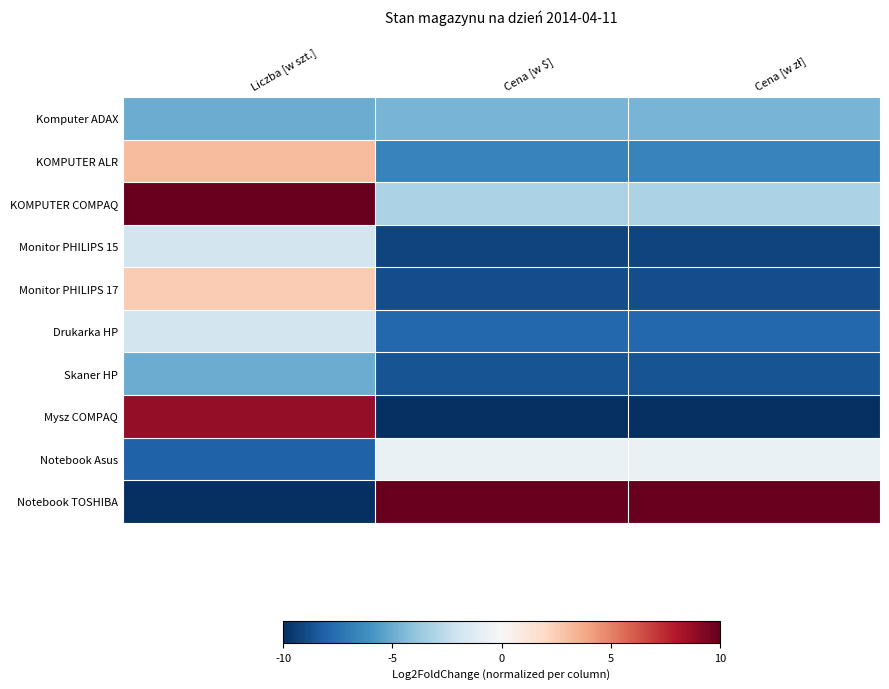

Reading right to left, extract all data points from this chart.

Komputer ADAX: Cena [w zł]=-4.6	Cena [w $]=-4.6	Liczba [w szt.]=-5.0
KOMPUTER ALR: Cena [w zł]=-6.7	Cena [w $]=-6.7	Liczba [w szt.]=3.1
KOMPUTER COMPAQ: Cena [w zł]=-3.1	Cena [w $]=-3.1	Liczba [w szt.]=10.0
Monitor PHILIPS 15: Cena [w zł]=-9.2	Cena [w $]=-9.2	Liczba [w szt.]=-1.9
Monitor PHILIPS 17: Cena [w zł]=-8.8	Cena [w $]=-8.8	Liczba [w szt.]=2.5
Drukarka HP: Cena [w zł]=-7.8	Cena [w $]=-7.8	Liczba [w szt.]=-1.9
Skaner HP: Cena [w zł]=-8.6	Cena [w $]=-8.6	Liczba [w szt.]=-5.0
Mysz COMPAQ: Cena [w zł]=-10.0	Cena [w $]=-10.0	Liczba [w szt.]=8.8
Notebook Asus: Cena [w zł]=-0.6	Cena [w $]=-0.6	Liczba [w szt.]=-8.1
Notebook TOSHIBA: Cena [w zł]=10.0	Cena [w $]=10.0	Liczba [w szt.]=-10.0